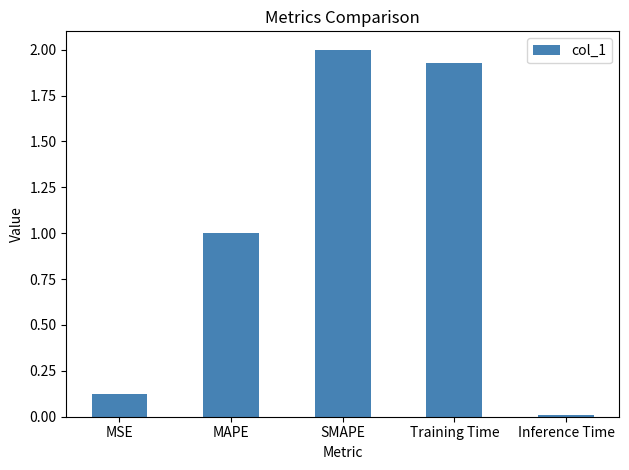

What is the greatest value displayed?

2.0